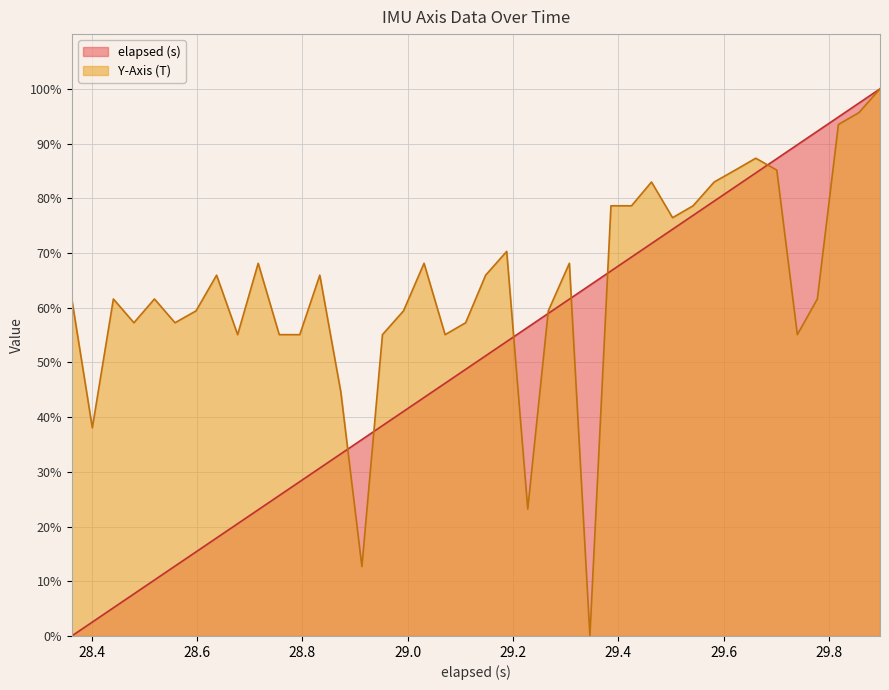

What are all the series names shown in the legend?

elapsed (s), Y-Axis (T)